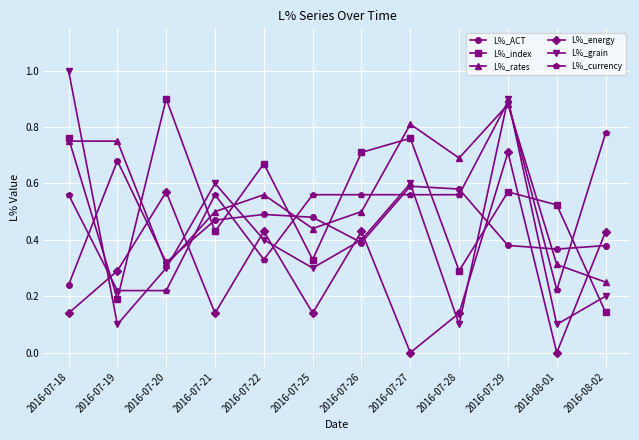

Which series has the widest spread of values?

L%_grain